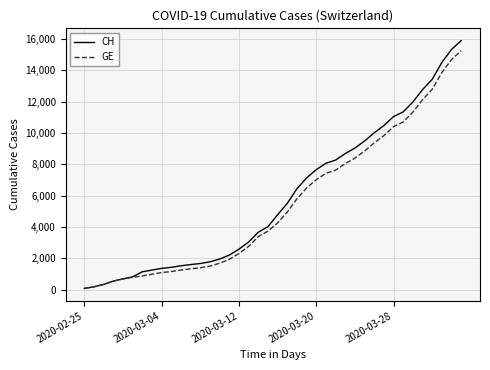

Which series has the widest spread of values?

CH